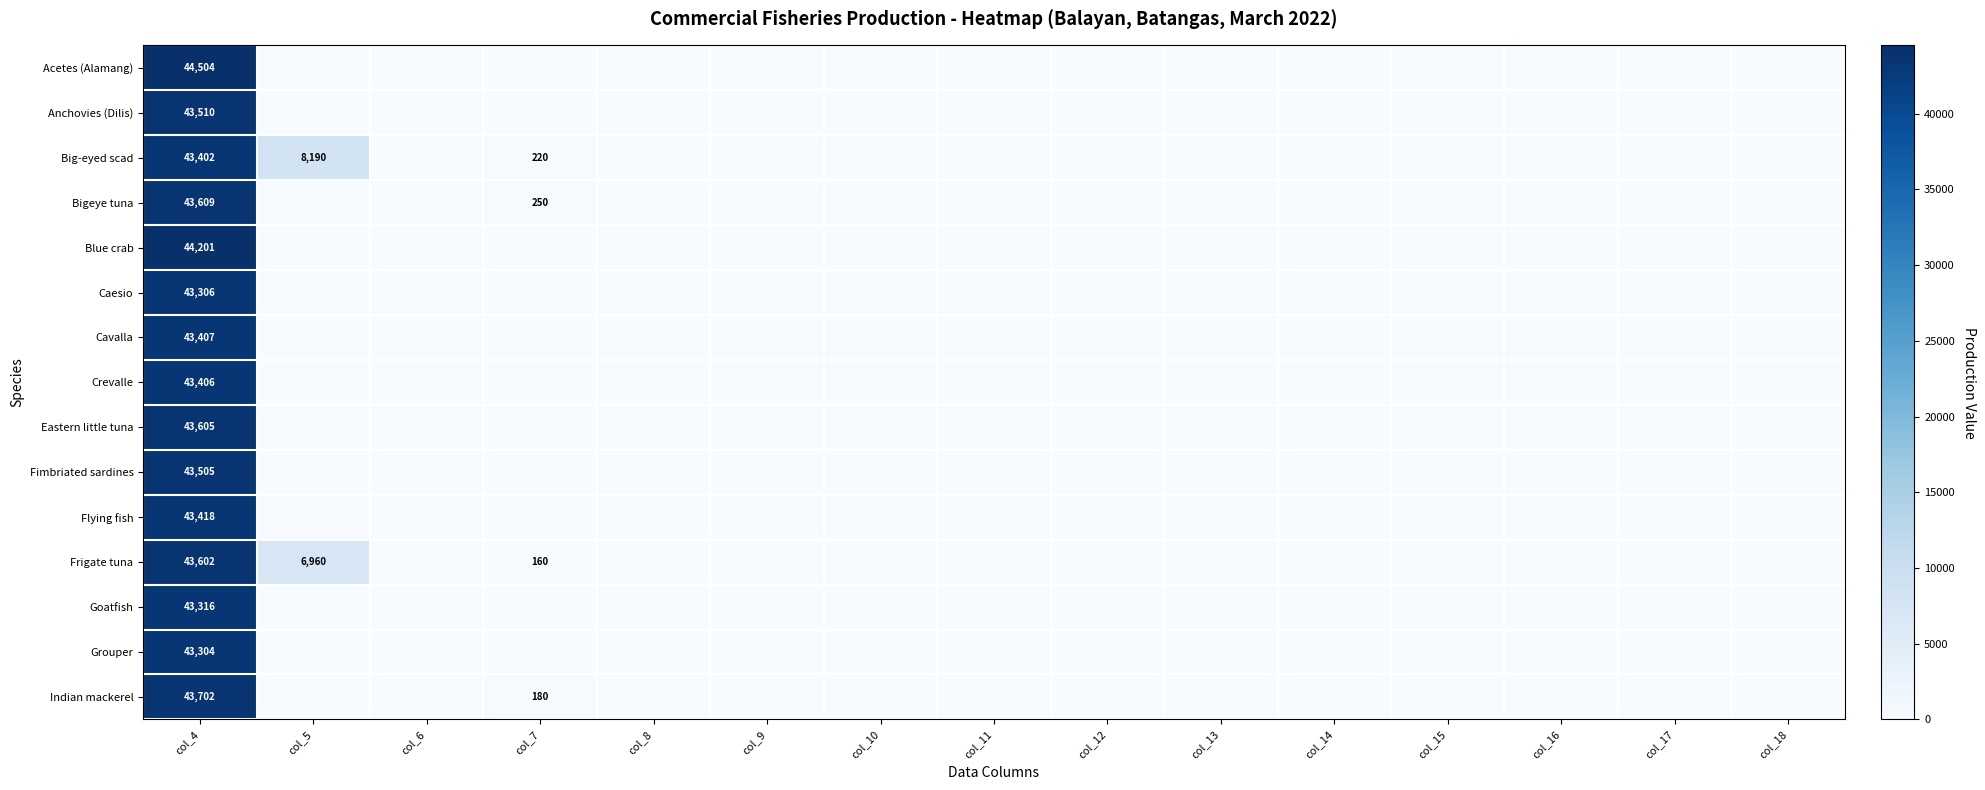

What is the difference between the maximum and minimum values in the Frigate tuna series?

43602